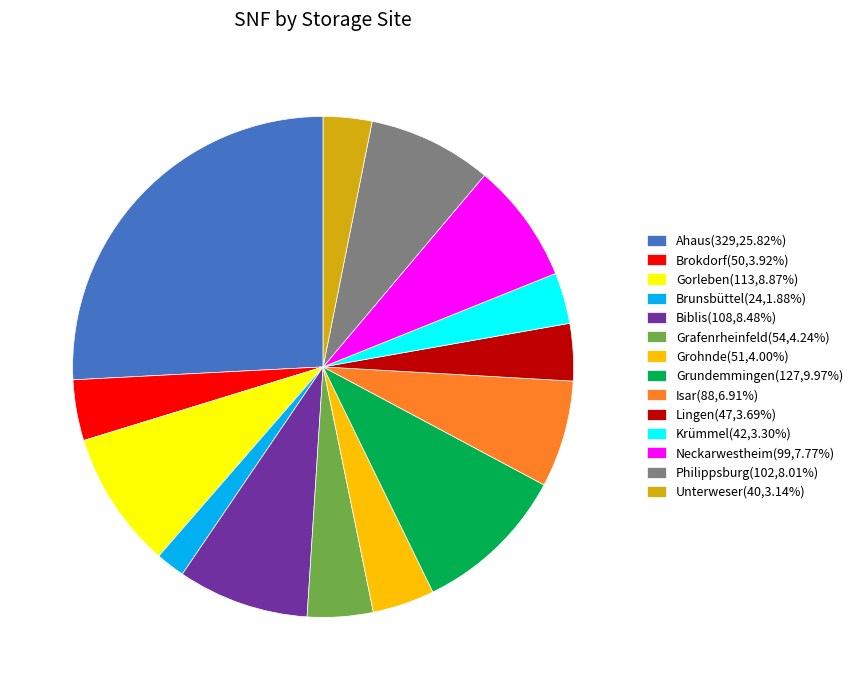

Combined, do Grafenrheinfeld(54,4.24%) and Neckarwestheim(99,7.77%) account for over 50%?

No